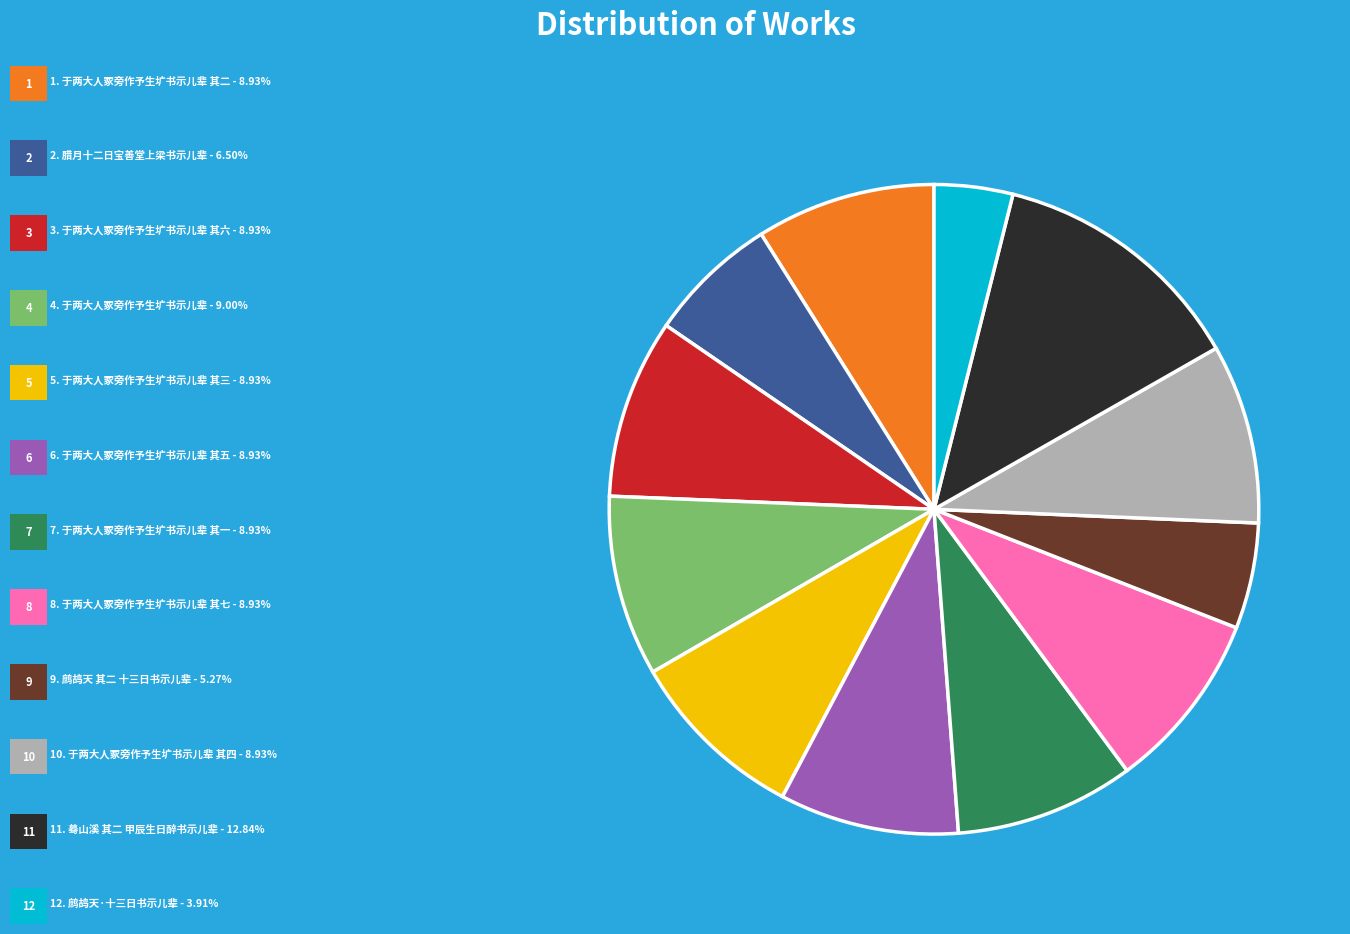

Is there any slice that represents more than half of the pie?

No